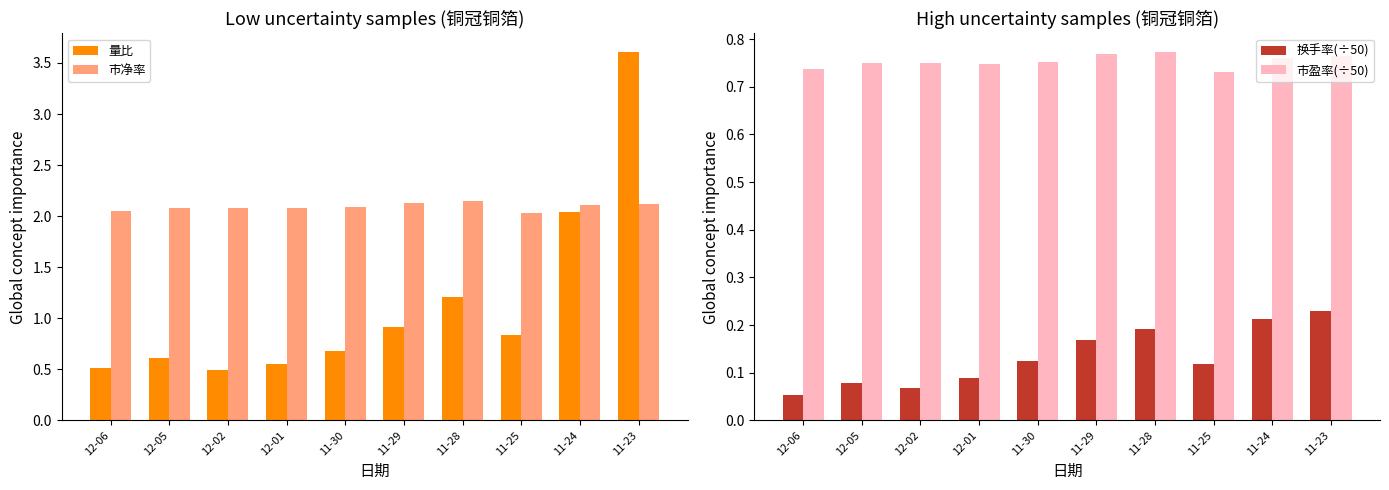

Which label corresponds to the smallest value in the chart?

12-06